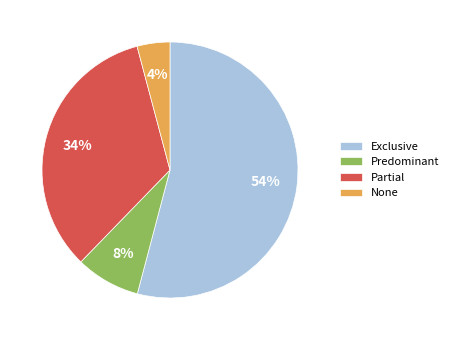

To the nearest percent, what is the average slice percentage?

25%